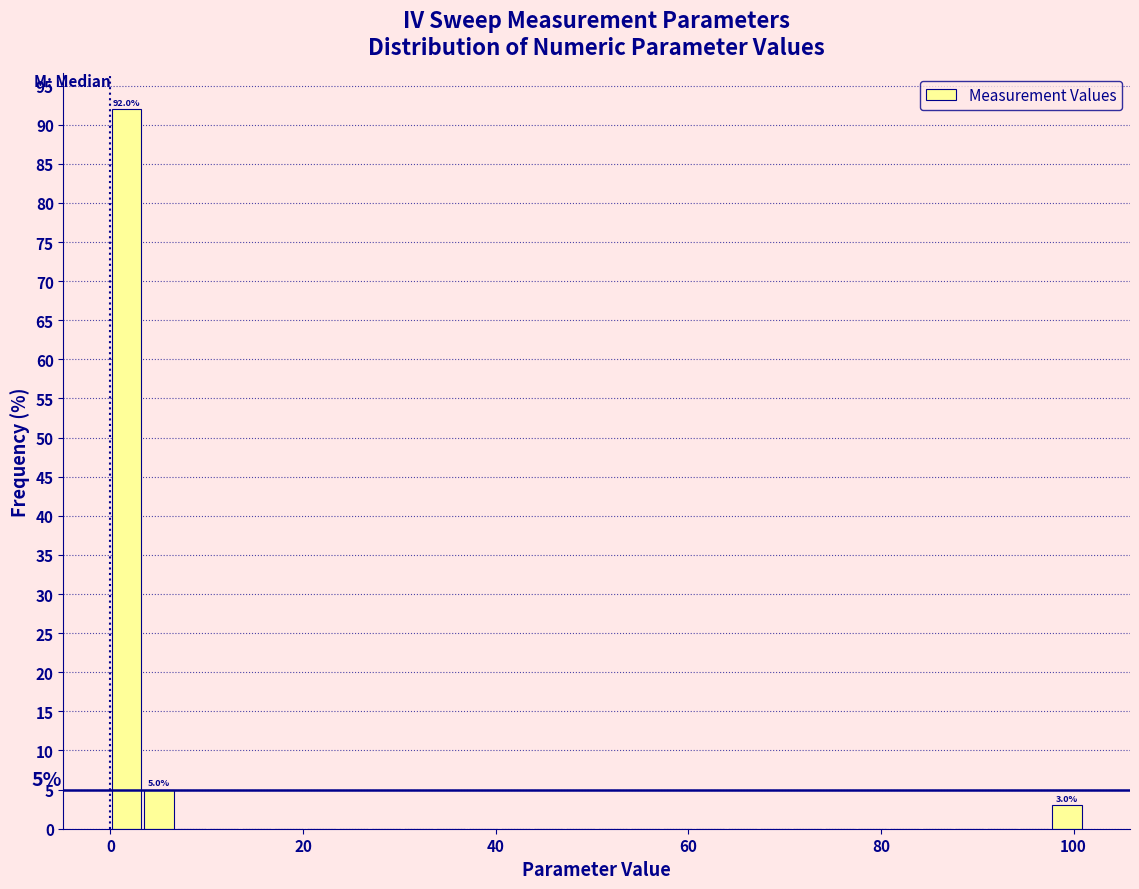

Around what value on the x-axis is the tallest bar? Give the approximate position of its centre, as read against the axis.

2